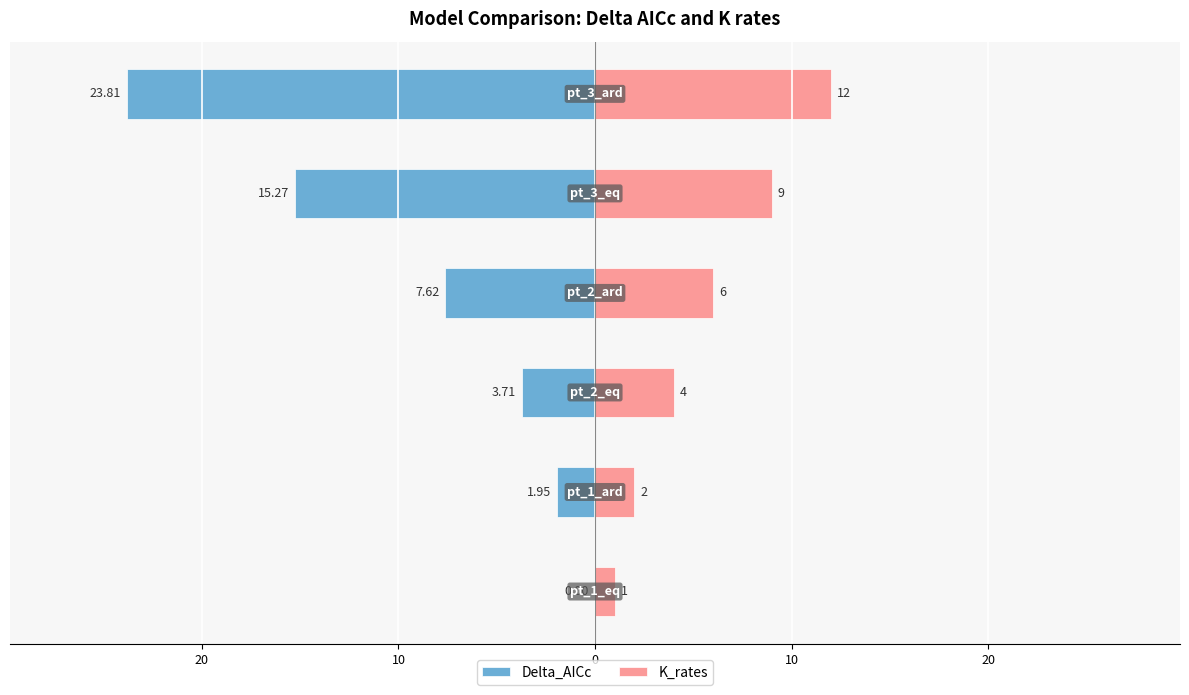

Reading left to right, list all the values displayed in this chart.

Delta_AICc: 30=0.0	20=-1.9	10=-3.7	0=-7.6	10=-15.3	20=-23.8
K_rates: 30=1.0	20=2.0	10=4.0	0=6.0	10=9.0	20=12.0